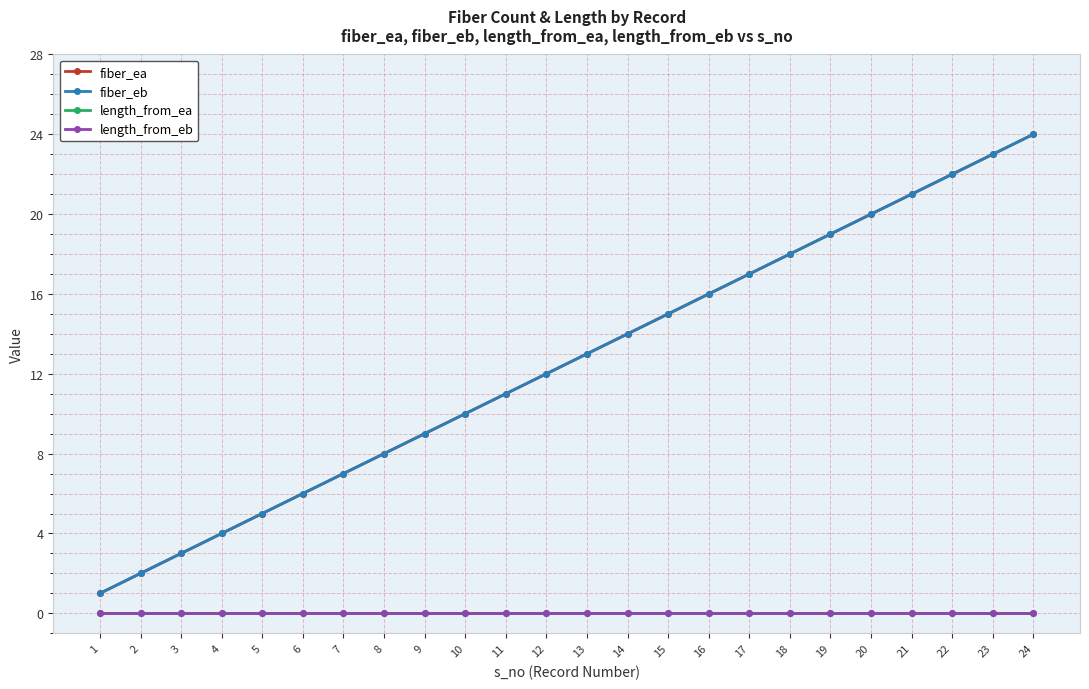

True or false: length_from_ea has more than 2 points higher than both neighbors.

False